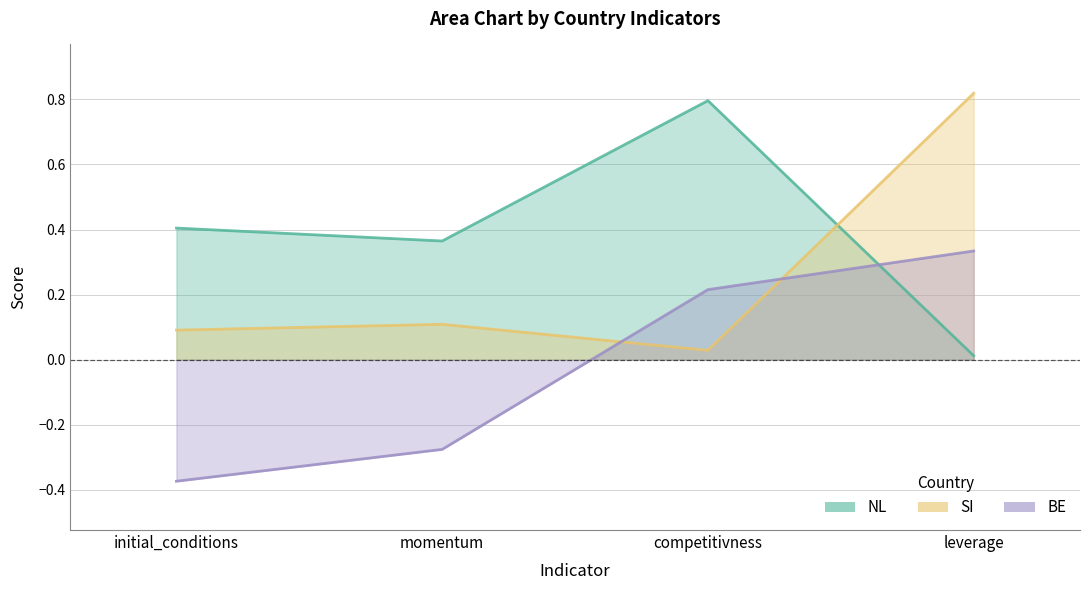

Does the chart have visible grid lines?

Yes